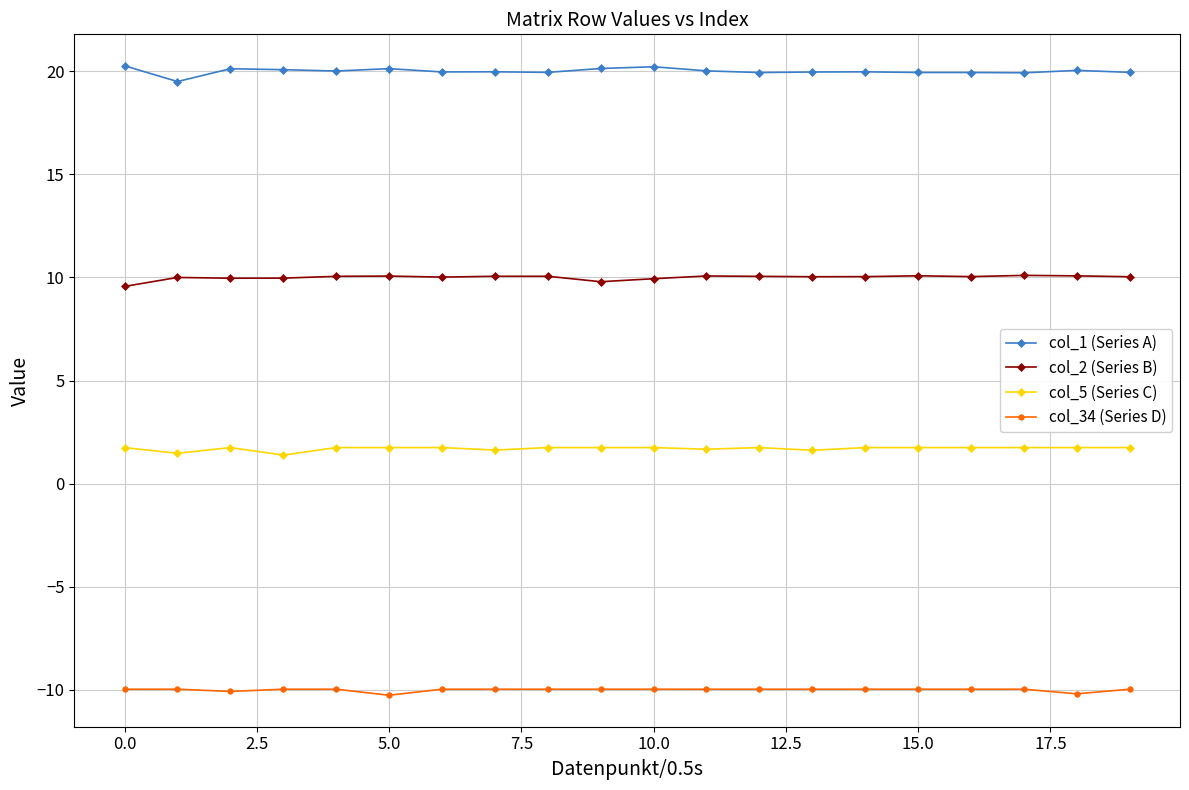

True or false: col_2 (Series B) and col_5 (Series C) intersect in this chart.

False